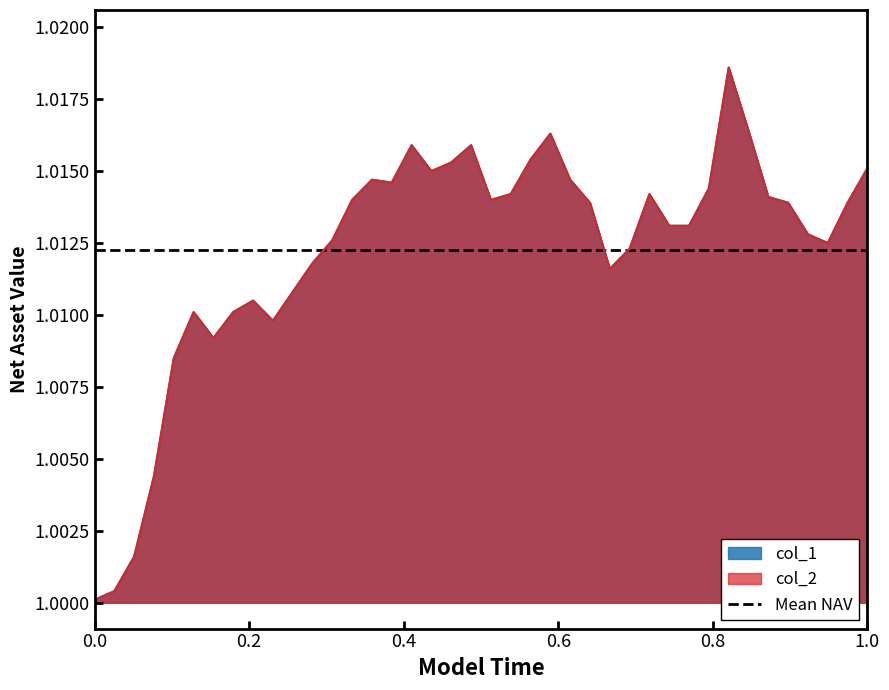

What is the average value of the col_2 series?

1.0